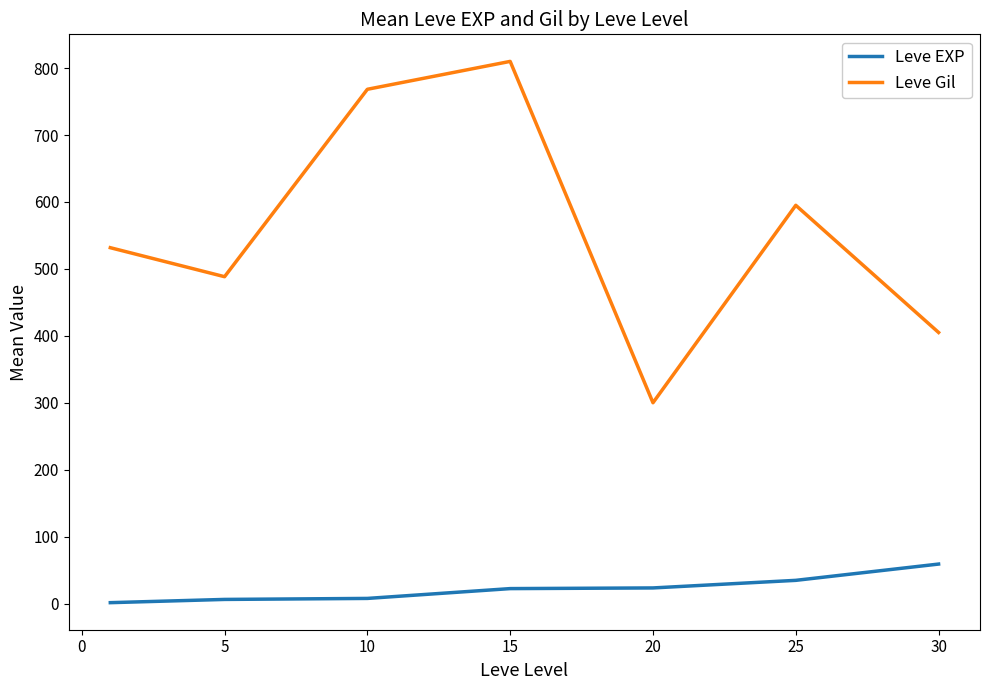

Which series has the widest spread of values?

Leve Gil